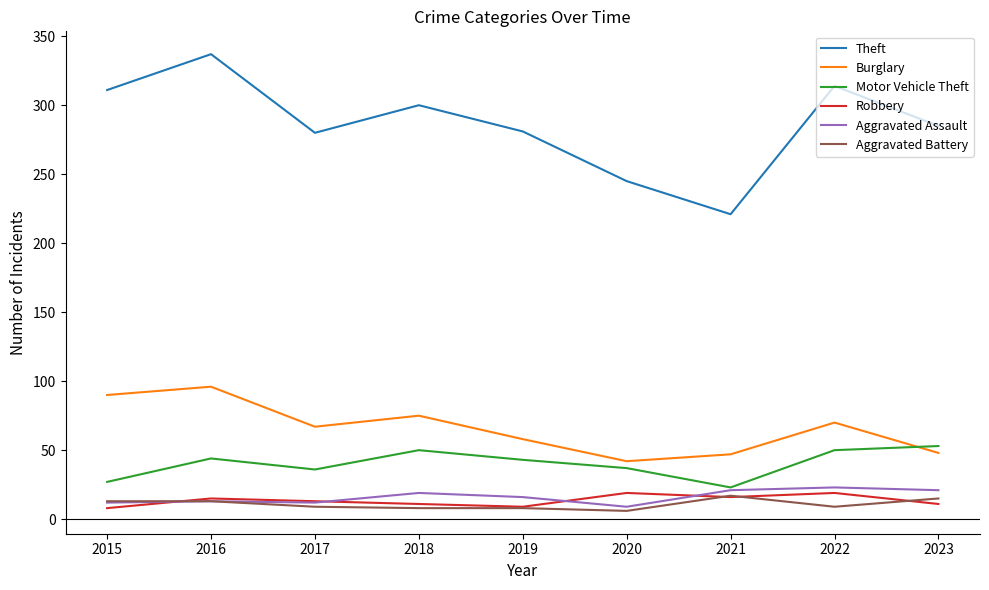

Which label corresponds to the largest value in the chart?

2016